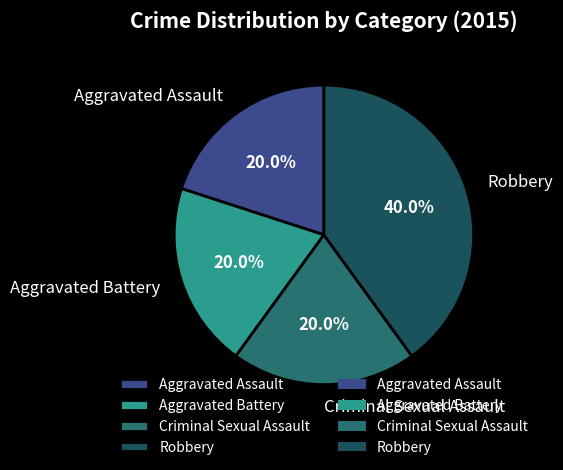

What is the ratio of the value at Aggravated Assault to the value at Criminal Sexual Assault?

1.0